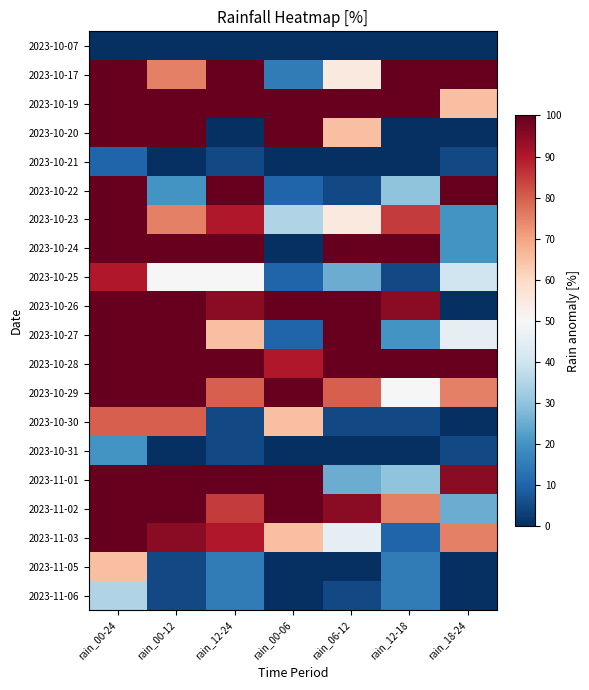

Reading left to right, extract all data points from this chart.

2023-10-07: rain_00-24=-50	rain_00-12=-50	rain_12-24=-50	rain_00-06=-50	rain_06-12=-50	rain_12-18=-50	rain_18-24=-50
2023-10-17: rain_00-24=50	rain_00-12=25	rain_12-24=50	rain_00-06=-35	rain_06-12=5	rain_12-18=50	rain_18-24=50
2023-10-19: rain_00-24=50	rain_00-12=50	rain_12-24=50	rain_00-06=50	rain_06-12=50	rain_12-18=50	rain_18-24=15
2023-10-20: rain_00-24=50	rain_00-12=50	rain_12-24=-50	rain_00-06=50	rain_06-12=15	rain_12-18=-50	rain_18-24=-50
2023-10-21: rain_00-24=-40	rain_00-12=-50	rain_12-24=-45	rain_00-06=-50	rain_06-12=-50	rain_12-18=-50	rain_18-24=-45
2023-10-22: rain_00-24=50	rain_00-12=-30	rain_12-24=50	rain_00-06=-40	rain_06-12=-45	rain_12-18=-20	rain_18-24=50
2023-10-23: rain_00-24=50	rain_00-12=25	rain_12-24=40	rain_00-06=-15	rain_06-12=5	rain_12-18=35	rain_18-24=-30
2023-10-24: rain_00-24=50	rain_00-12=50	rain_12-24=50	rain_00-06=-50	rain_06-12=50	rain_12-18=50	rain_18-24=-30
2023-10-25: rain_00-24=40	rain_00-12=0	rain_12-24=0	rain_00-06=-40	rain_06-12=-25	rain_12-18=-45	rain_18-24=-10
2023-10-26: rain_00-24=50	rain_00-12=50	rain_12-24=45	rain_00-06=50	rain_06-12=50	rain_12-18=45	rain_18-24=-50
2023-10-27: rain_00-24=50	rain_00-12=50	rain_12-24=15	rain_00-06=-40	rain_06-12=50	rain_12-18=-30	rain_18-24=-5
2023-10-28: rain_00-24=50	rain_00-12=50	rain_12-24=50	rain_00-06=40	rain_06-12=50	rain_12-18=50	rain_18-24=50
2023-10-29: rain_00-24=50	rain_00-12=50	rain_12-24=30	rain_00-06=50	rain_06-12=30	rain_12-18=0	rain_18-24=25
2023-10-30: rain_00-24=30	rain_00-12=30	rain_12-24=-45	rain_00-06=15	rain_06-12=-45	rain_12-18=-45	rain_18-24=-50
2023-10-31: rain_00-24=-30	rain_00-12=-50	rain_12-24=-45	rain_00-06=-50	rain_06-12=-50	rain_12-18=-50	rain_18-24=-45
2023-11-01: rain_00-24=50	rain_00-12=50	rain_12-24=50	rain_00-06=50	rain_06-12=-25	rain_12-18=-20	rain_18-24=45
2023-11-02: rain_00-24=50	rain_00-12=50	rain_12-24=35	rain_00-06=50	rain_06-12=45	rain_12-18=25	rain_18-24=-25
2023-11-03: rain_00-24=50	rain_00-12=45	rain_12-24=40	rain_00-06=15	rain_06-12=-5	rain_12-18=-40	rain_18-24=25
2023-11-05: rain_00-24=15	rain_00-12=-45	rain_12-24=-35	rain_00-06=-50	rain_06-12=-50	rain_12-18=-35	rain_18-24=-50
2023-11-06: rain_00-24=-15	rain_00-12=-45	rain_12-24=-35	rain_00-06=-50	rain_06-12=-45	rain_12-18=-35	rain_18-24=-50